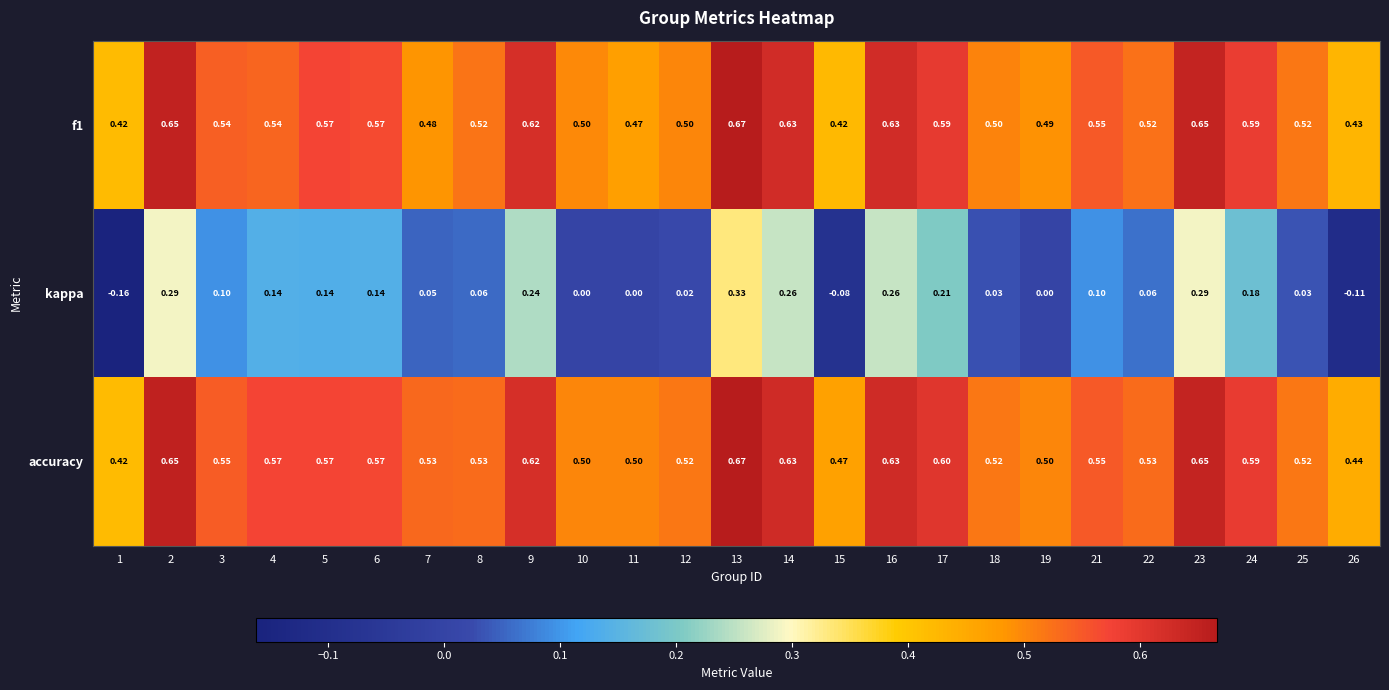

At how many categories does at least one series exceed 0?

25